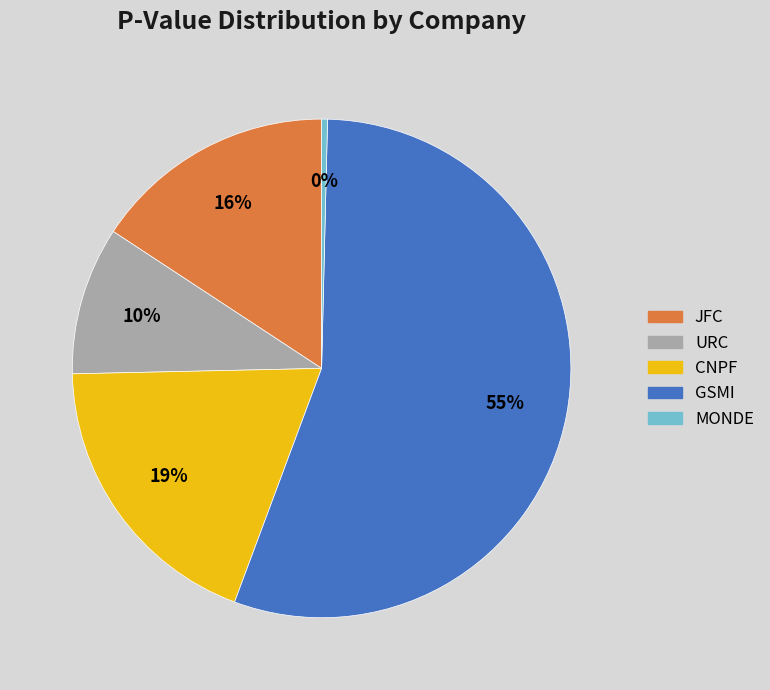

Does GSMI account for over 50% of the chart?

Yes